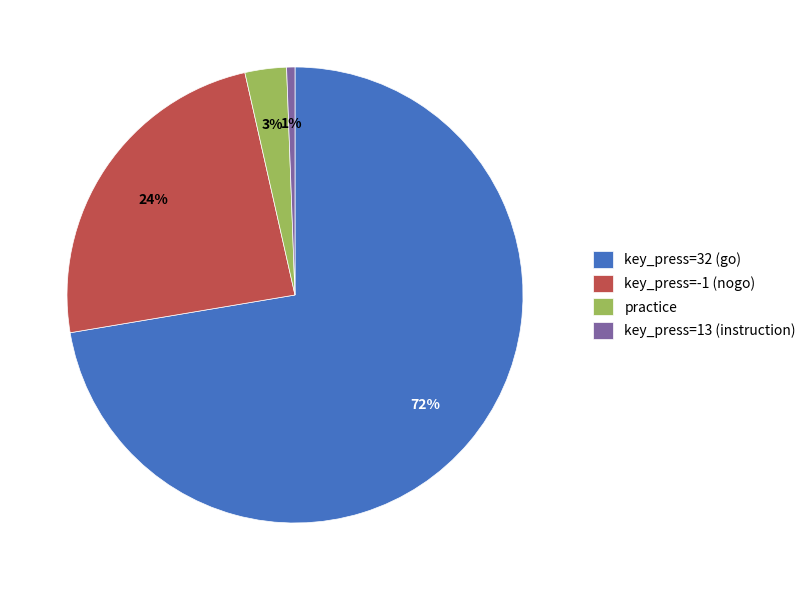

Combined, do practice and key_press=32 (go) account for over 50%?

Yes